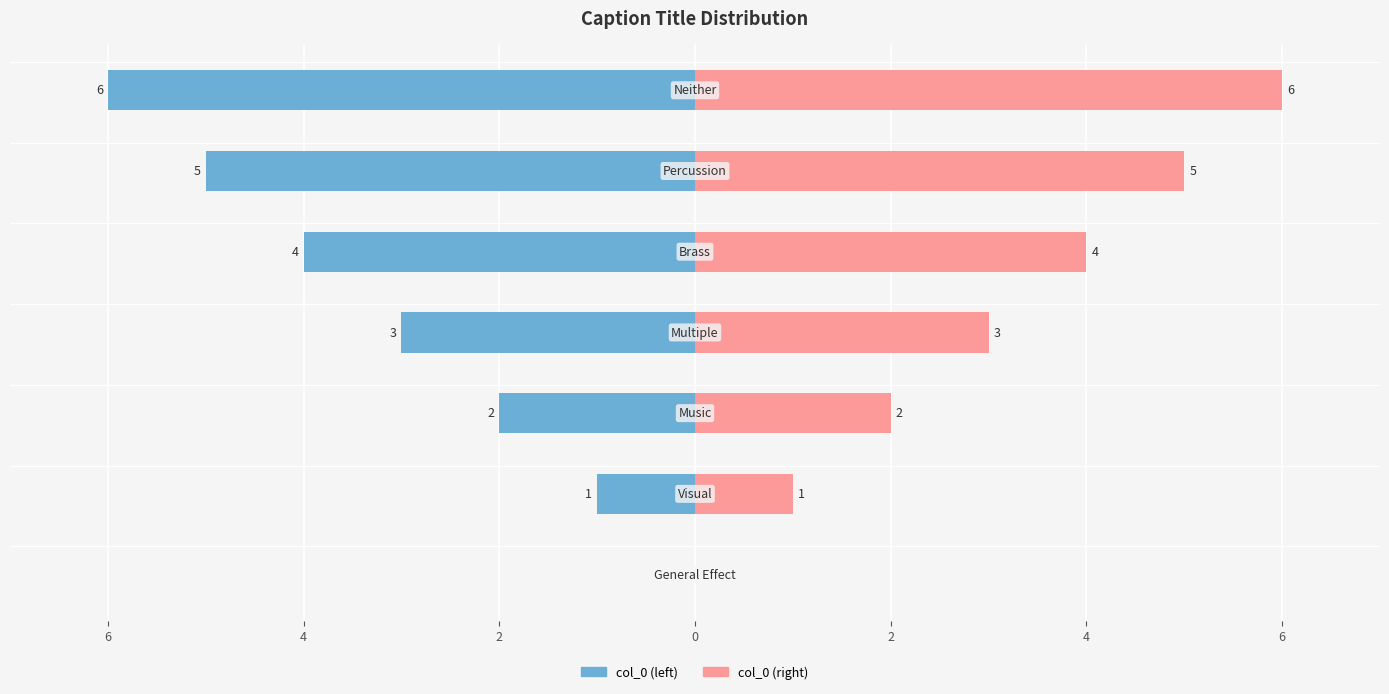

What is the difference between the maximum and minimum values in the col_0 (right) series?

6